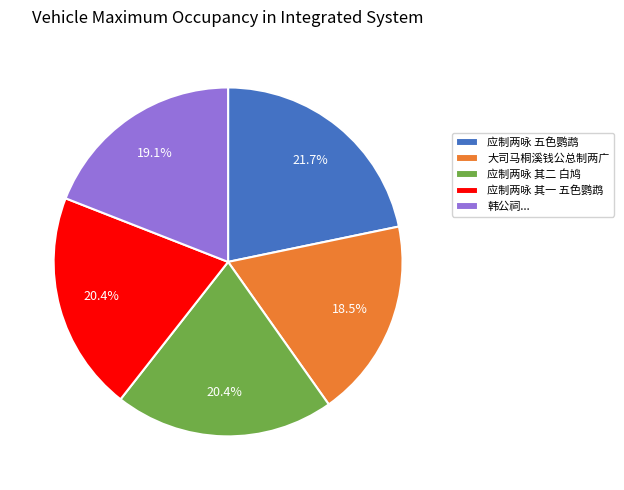

How many slices are in this pie chart?

5